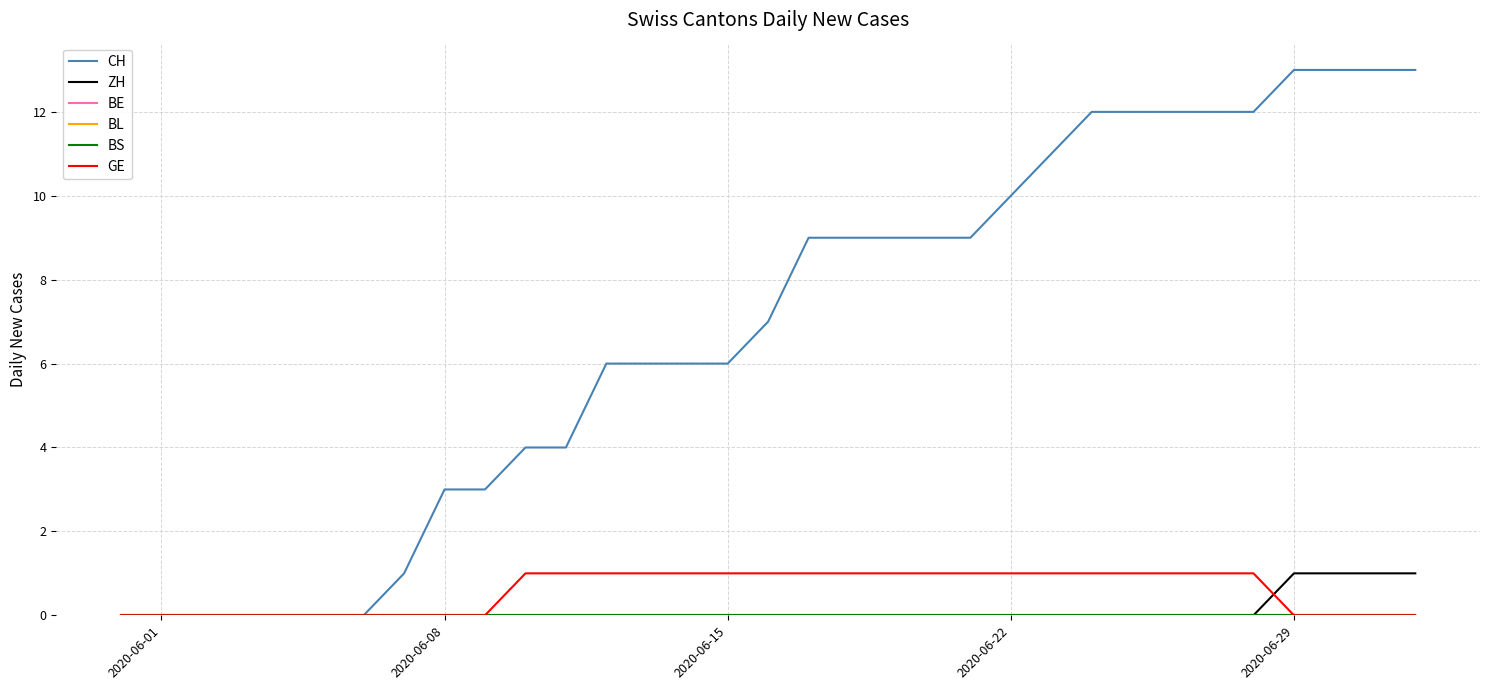

At which category is the sum across all series the highest?

2020-06-29